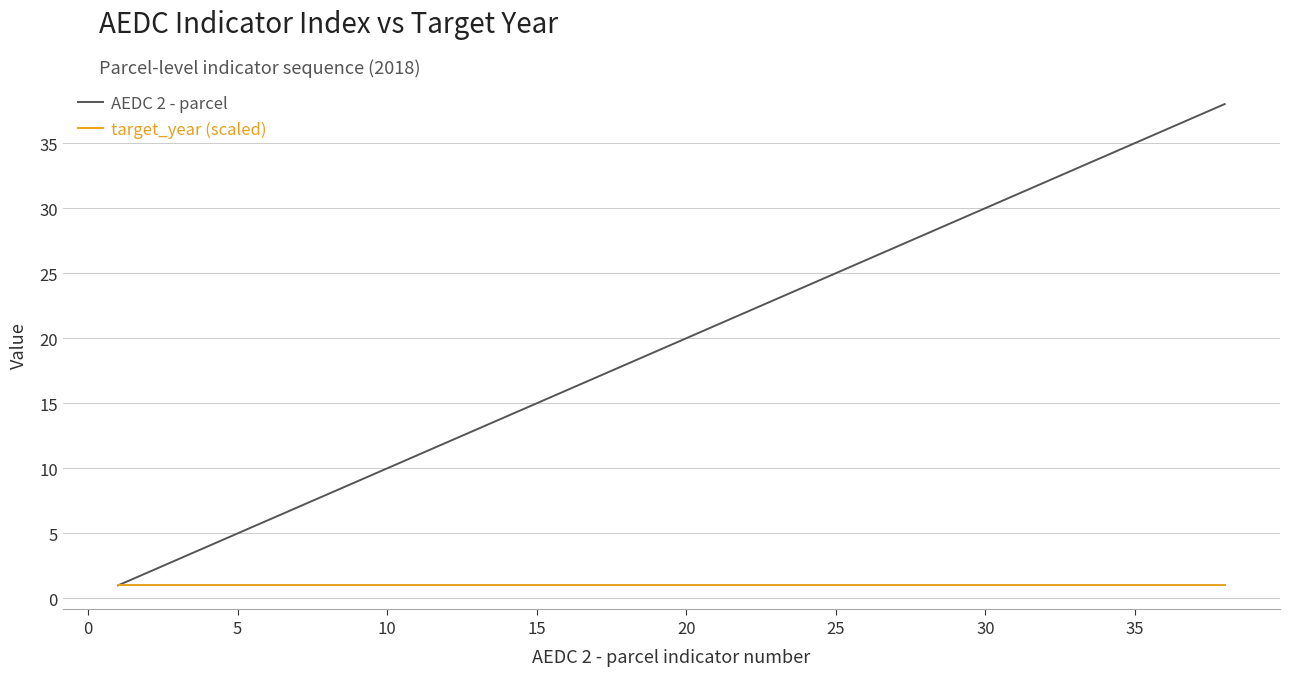

Which series has the largest total across all categories?

AEDC 2 - parcel